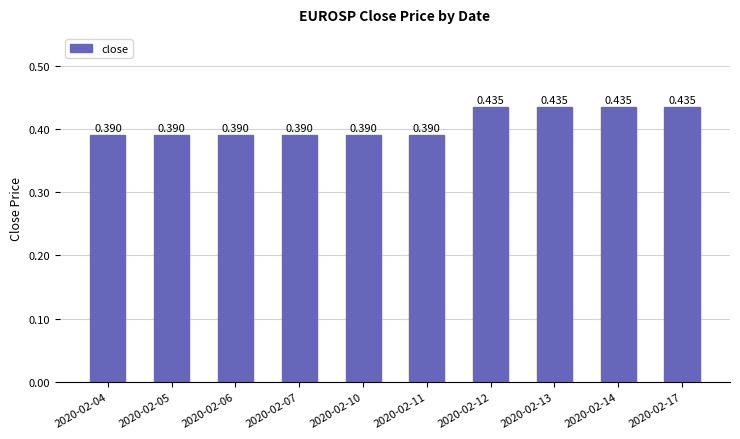

The value at 2020-02-07 is 0.4. True or false?

True